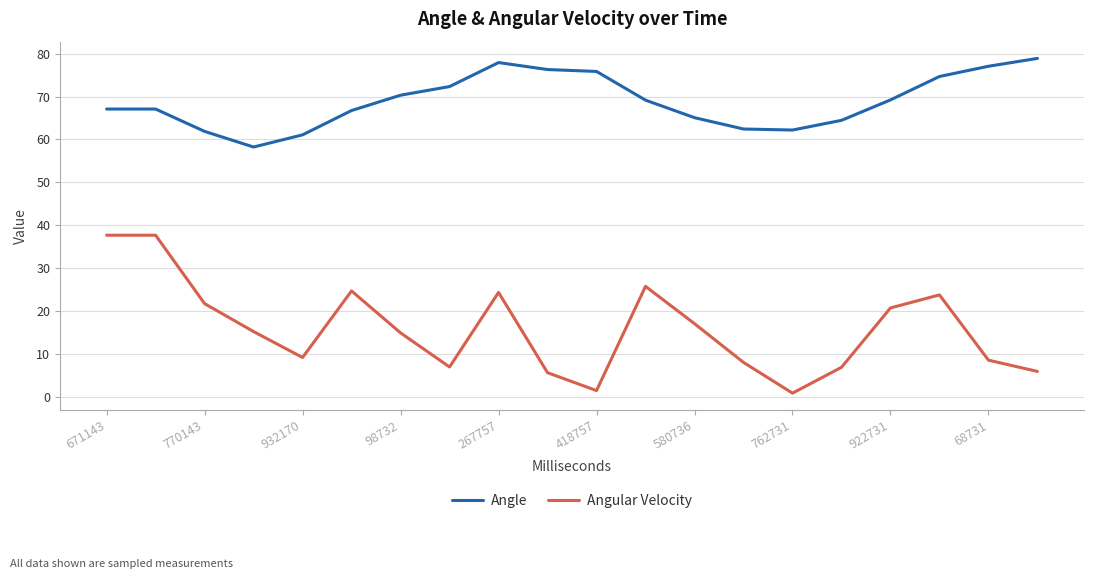

True or false: Angle and Angular Velocity intersect in this chart.

False